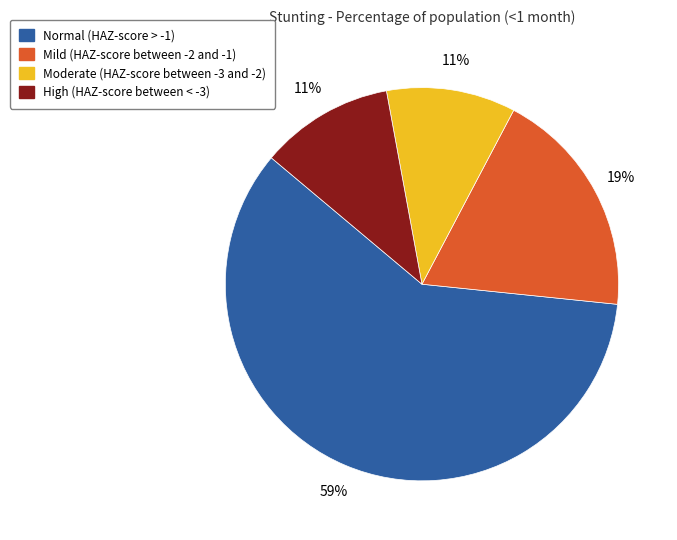

Count the number of slices in the pie.

4